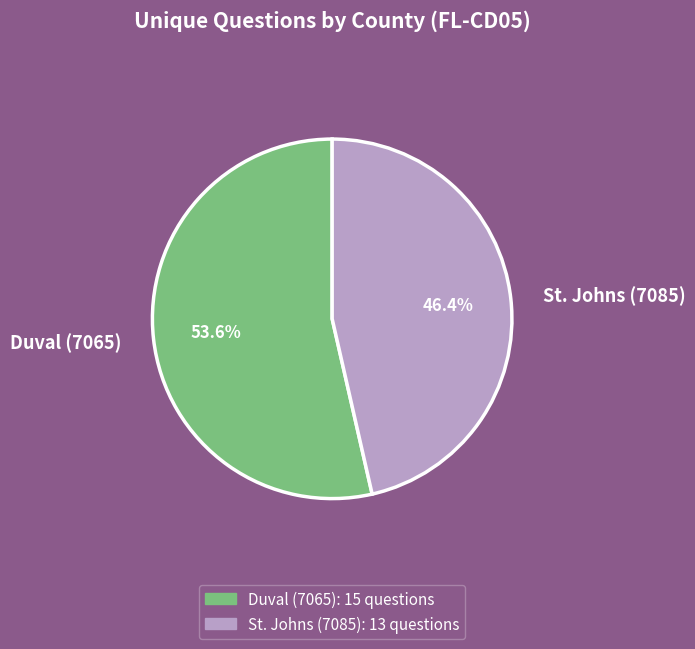

To the nearest percent, what is the difference between the largest and smallest slice percentages?

7%